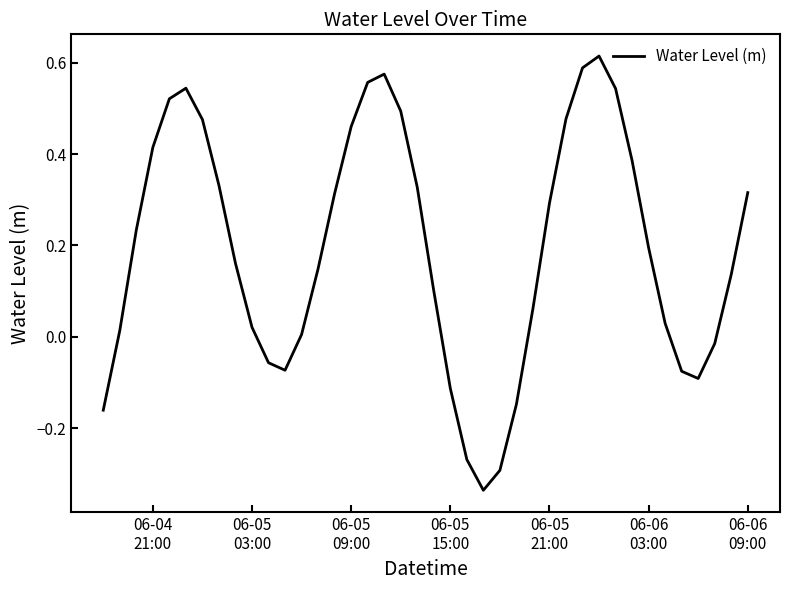

What is the difference between the maximum and minimum values?

1.0